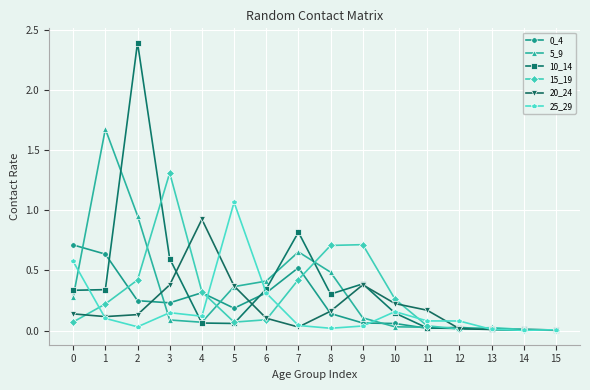

The 20_24 series shows 0.2 at 10. True or false?

True